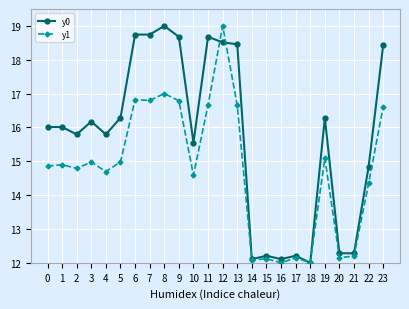

Rank the series by their average value, from lowest to highest.

y1, y0